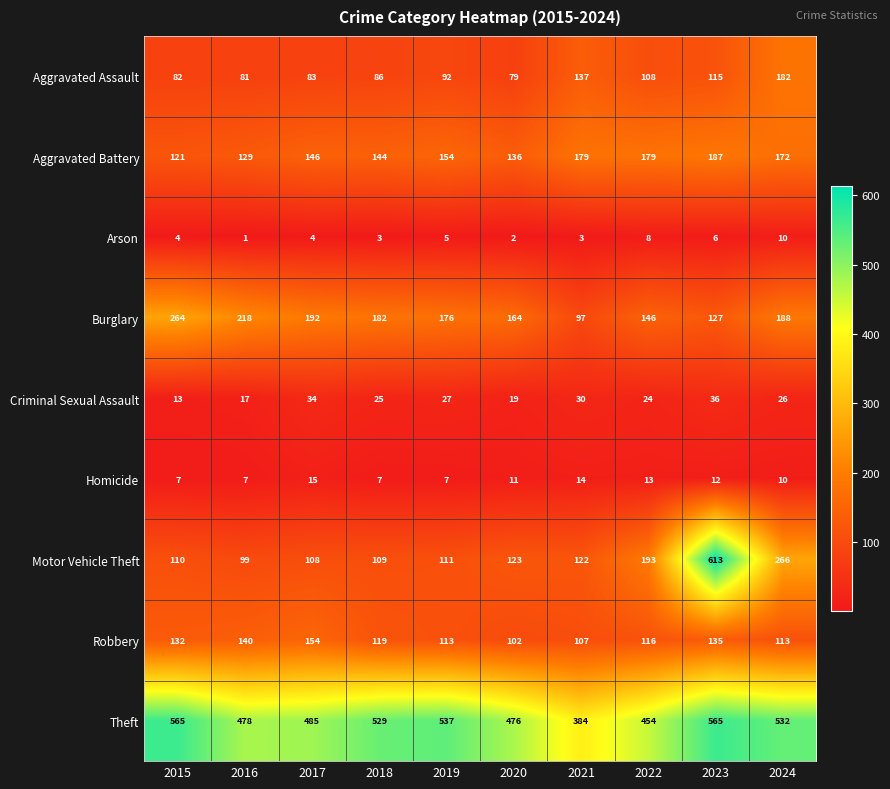

How many distinct data groups are displayed?

9